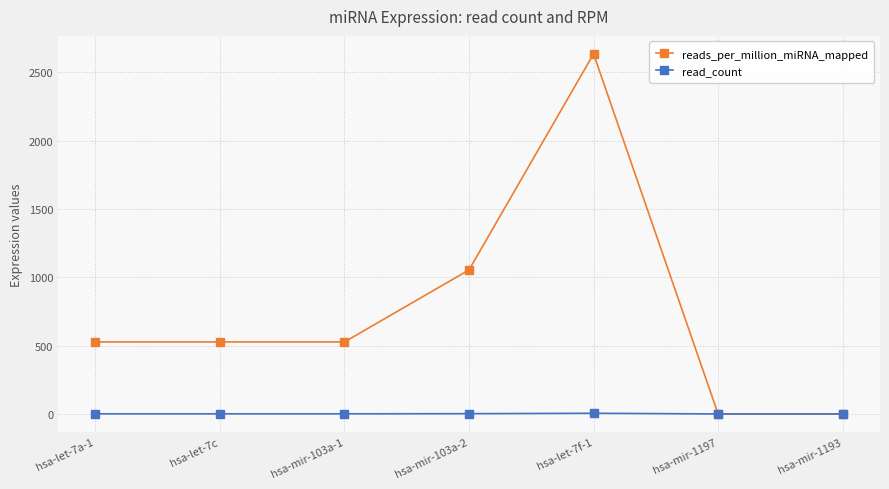

Where is reads_per_million_miRNA_mapped nearest to the value 1317?

hsa-mir-103a-2